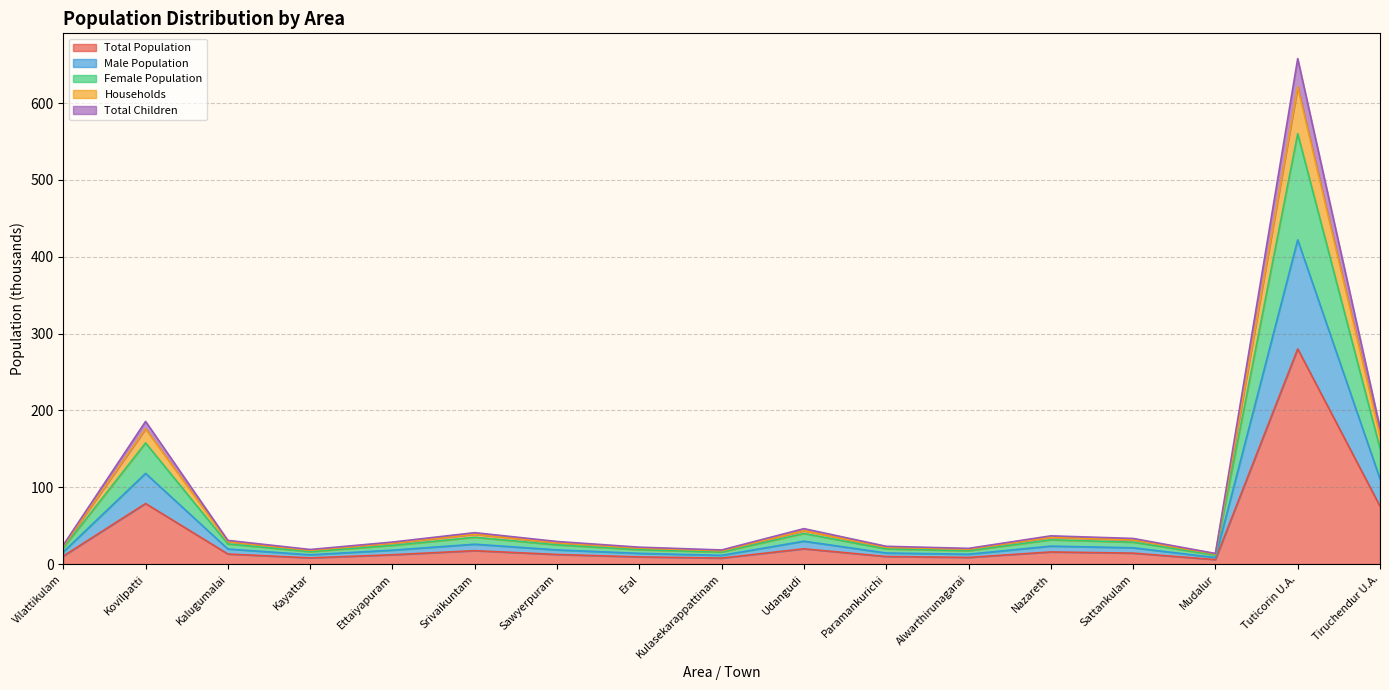

What is the maximum value for Total Population?

280.1